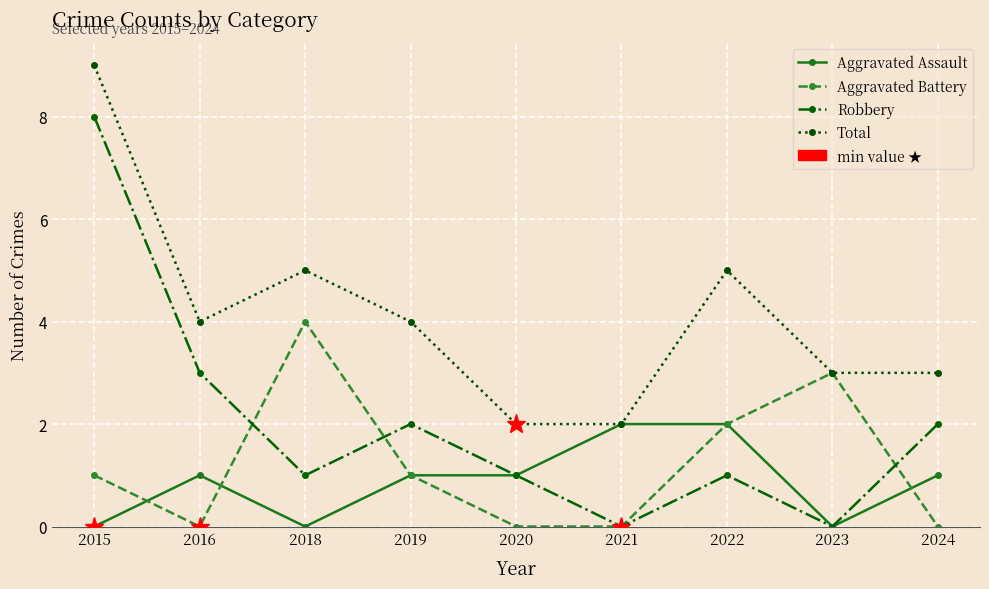

At which category does Aggravated Assault reach its first local valley?

2018